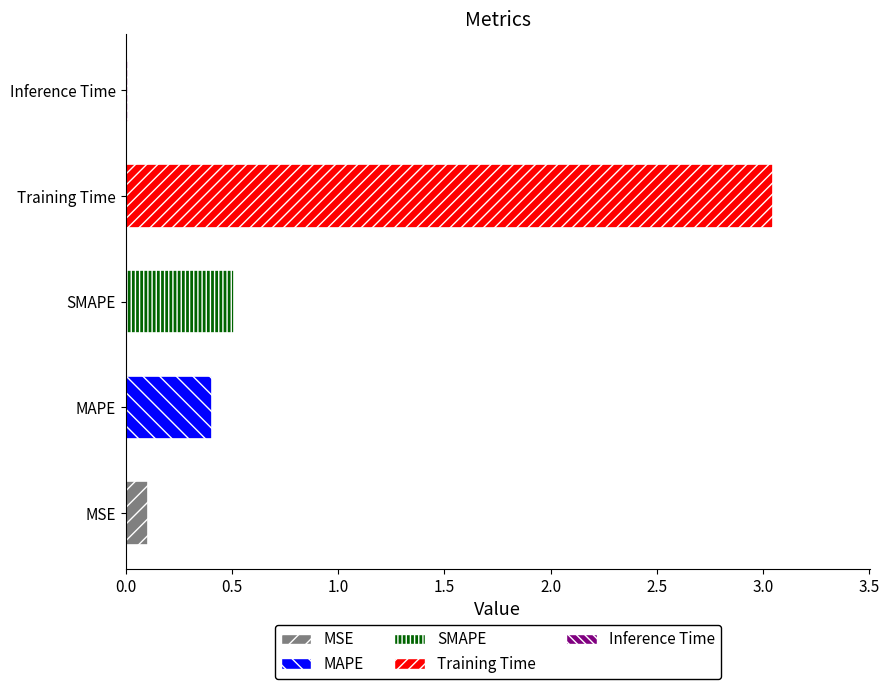

The value at MAPE is 0.4. True or false?

True